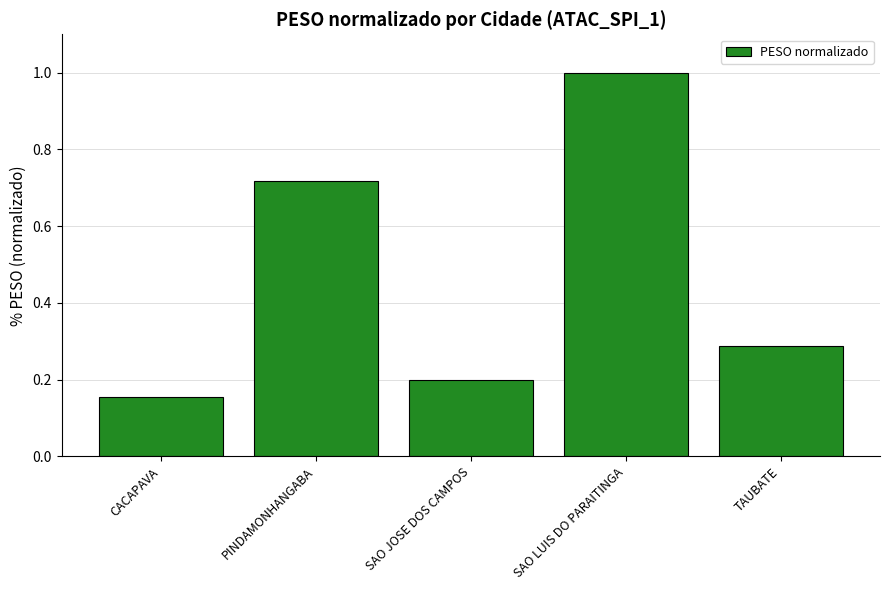

Which category has the lowest value across all series?

CACAPAVA